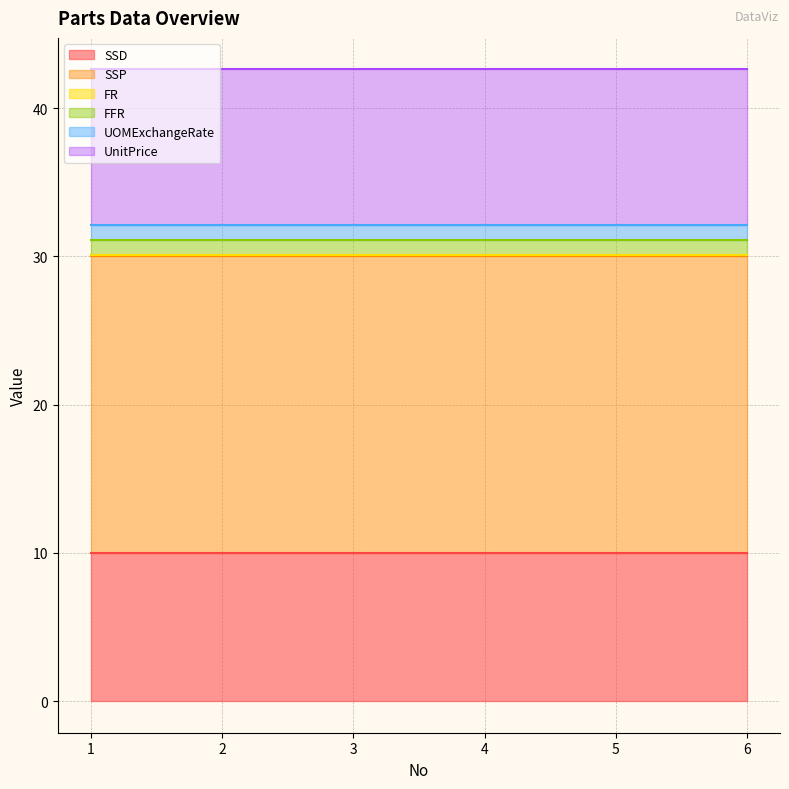

What is the sum of the SSP values at 3 and 1?

40.0